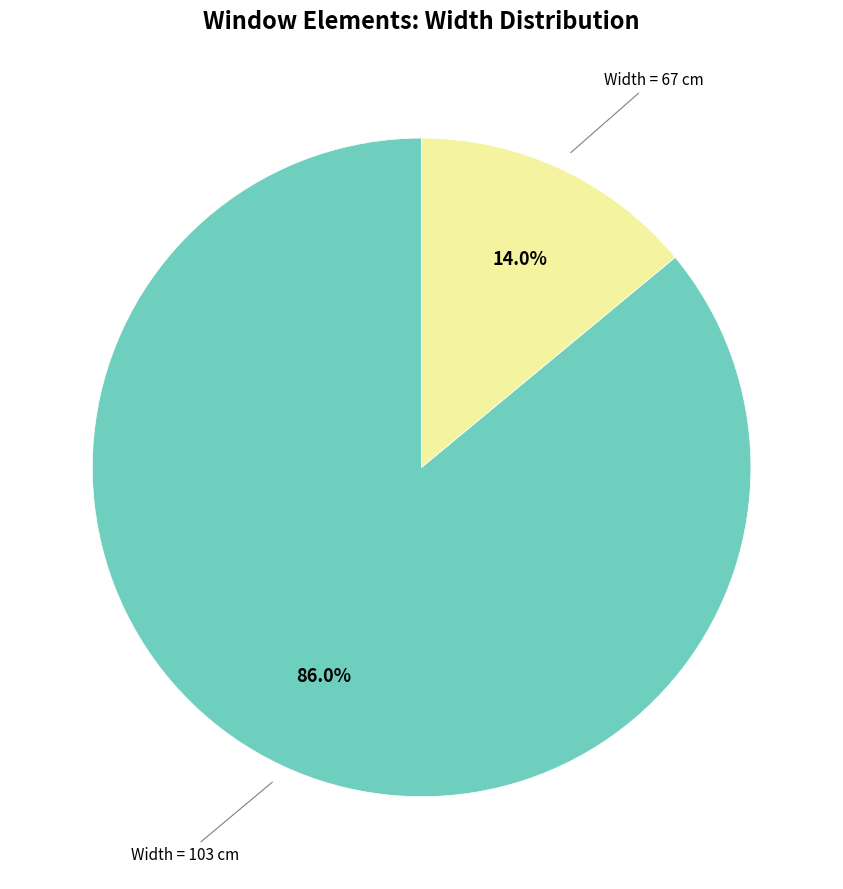

Is there a majority slice in this chart?

Yes